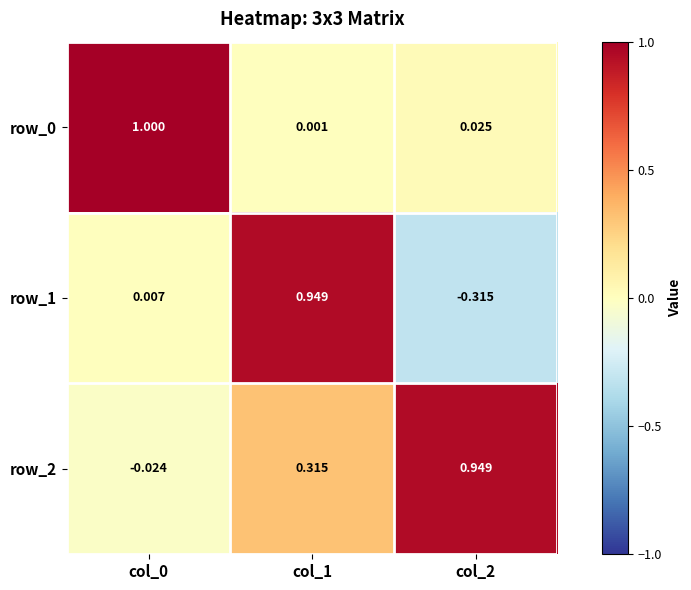

What is the total value across all series at col_0?

1.0